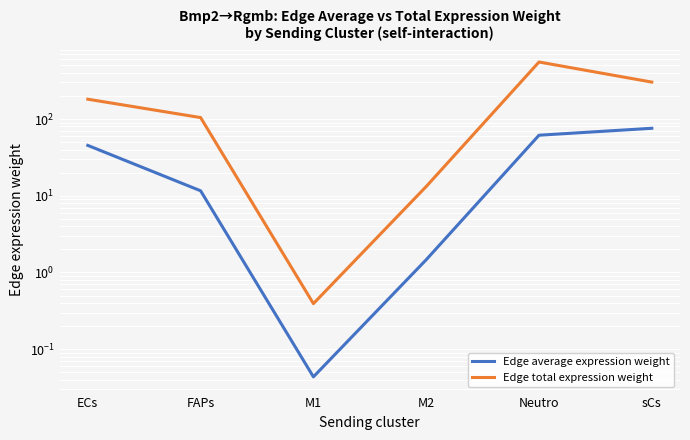

At which category is the sum across all series the highest?

Neutro